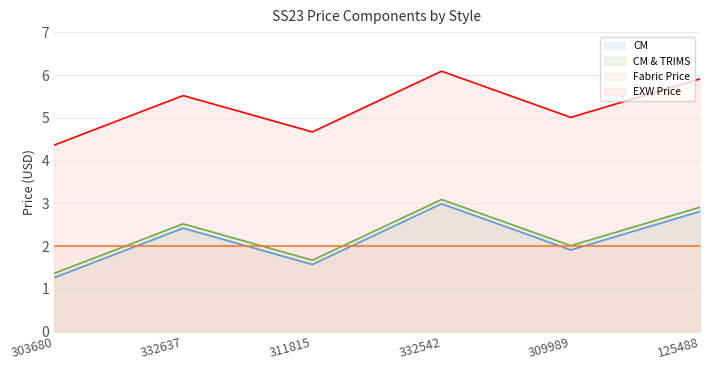

Which series has the largest total across all categories?

EXW Price